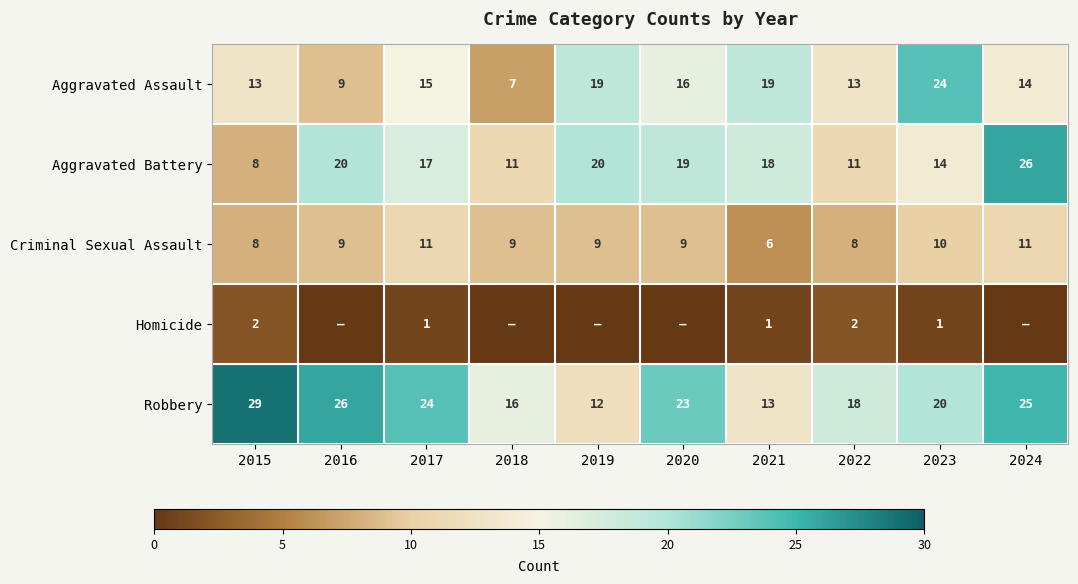

What is the spread (max minus min) of values at 2015?

27